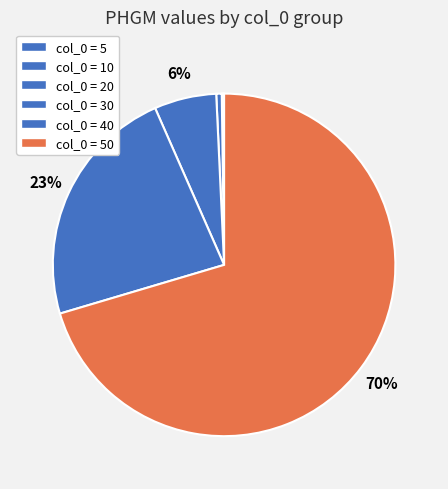

How many slices are in this pie chart?

6